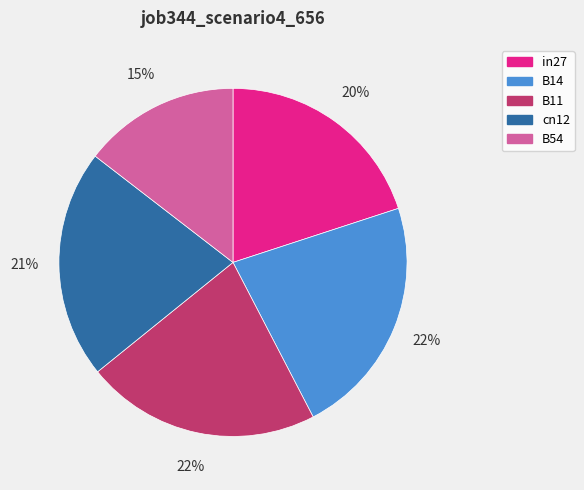

Is the sum of in27 and B54 greater than half?

No